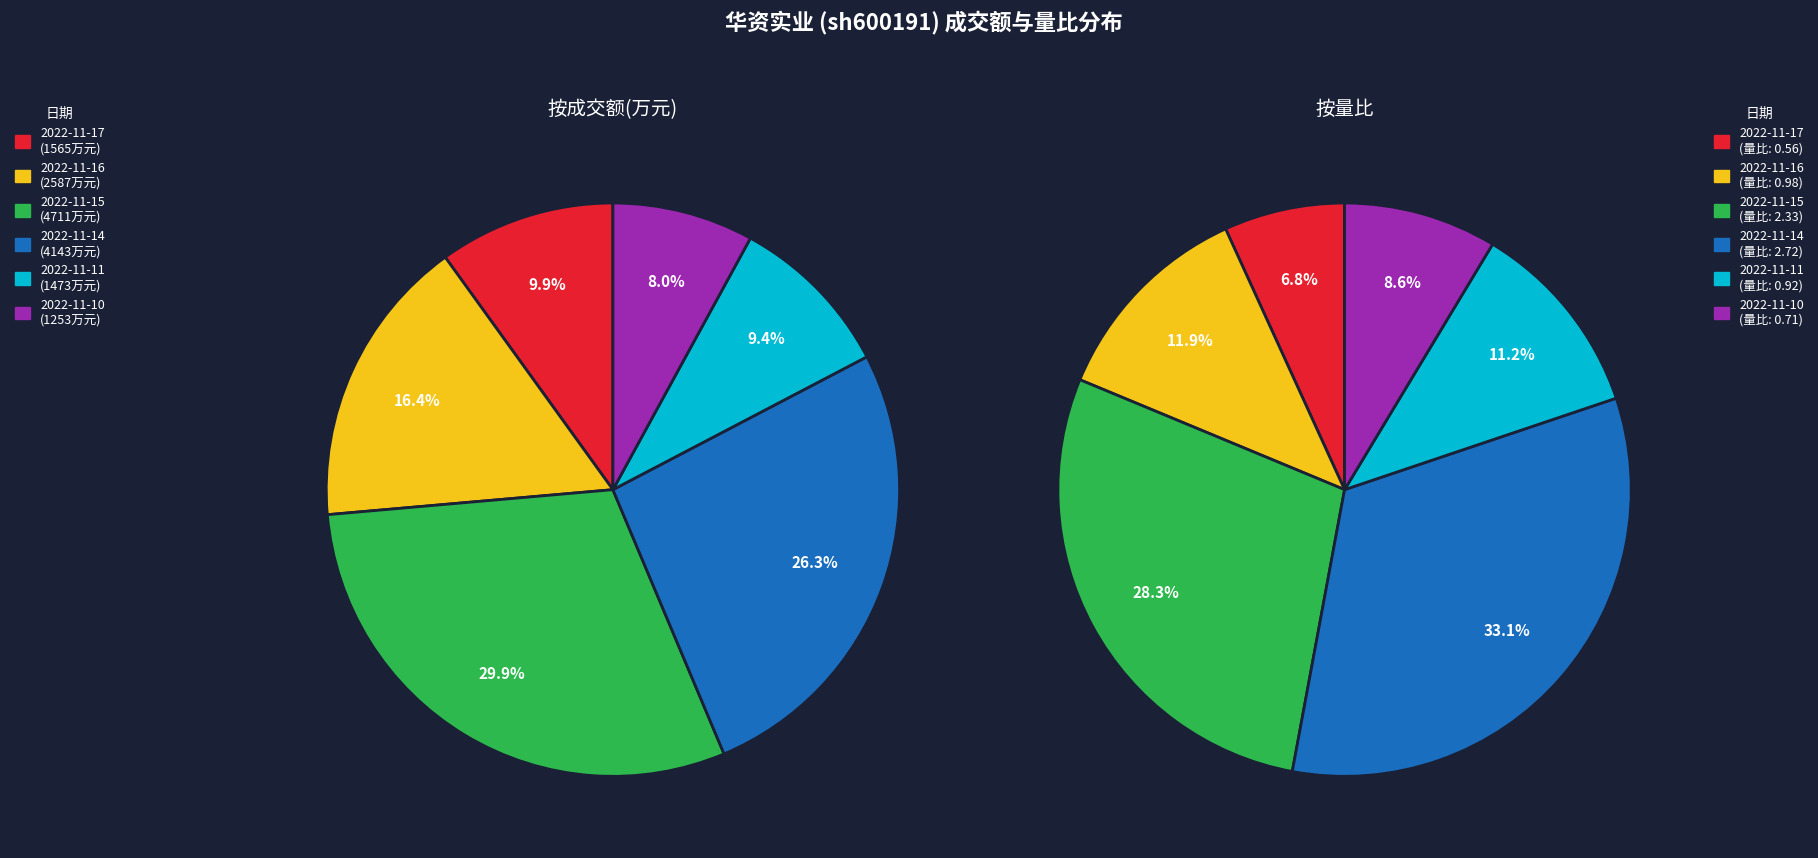

Is 5 the majority of the pie?

No